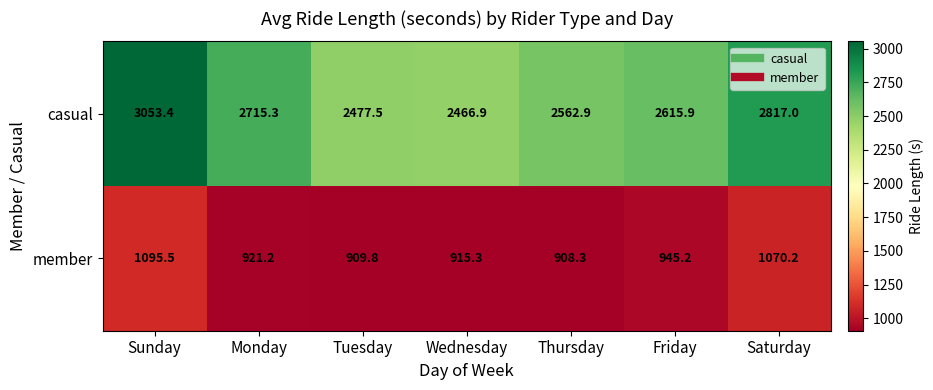

At which category is the sum across all series the highest?

Sunday